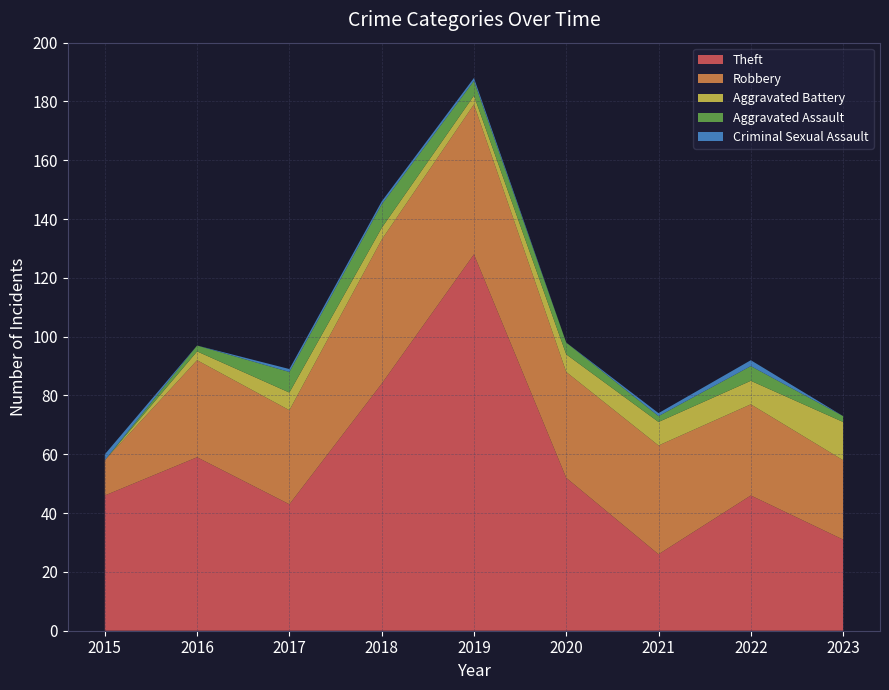

Reading left to right, transcribe all the data shown in this chart.

Theft: 2015=46	2016=59	2017=43	2018=84	2019=128	2020=52	2021=26	2022=46	2023=31
Robbery: 2015=12	2016=33	2017=32	2018=49	2019=51	2020=36	2021=37	2022=31	2023=27
Aggravated Battery: 2015=0	2016=3	2017=6	2018=4	2019=3	2020=6	2021=8	2022=8	2023=13
Aggravated Assault: 2015=0	2016=2	2017=7	2018=8	2019=5	2020=4	2021=2	2022=5	2023=2
Criminal Sexual Assault: 2015=2	2016=0	2017=1	2018=1	2019=1	2020=0	2021=1	2022=2	2023=0